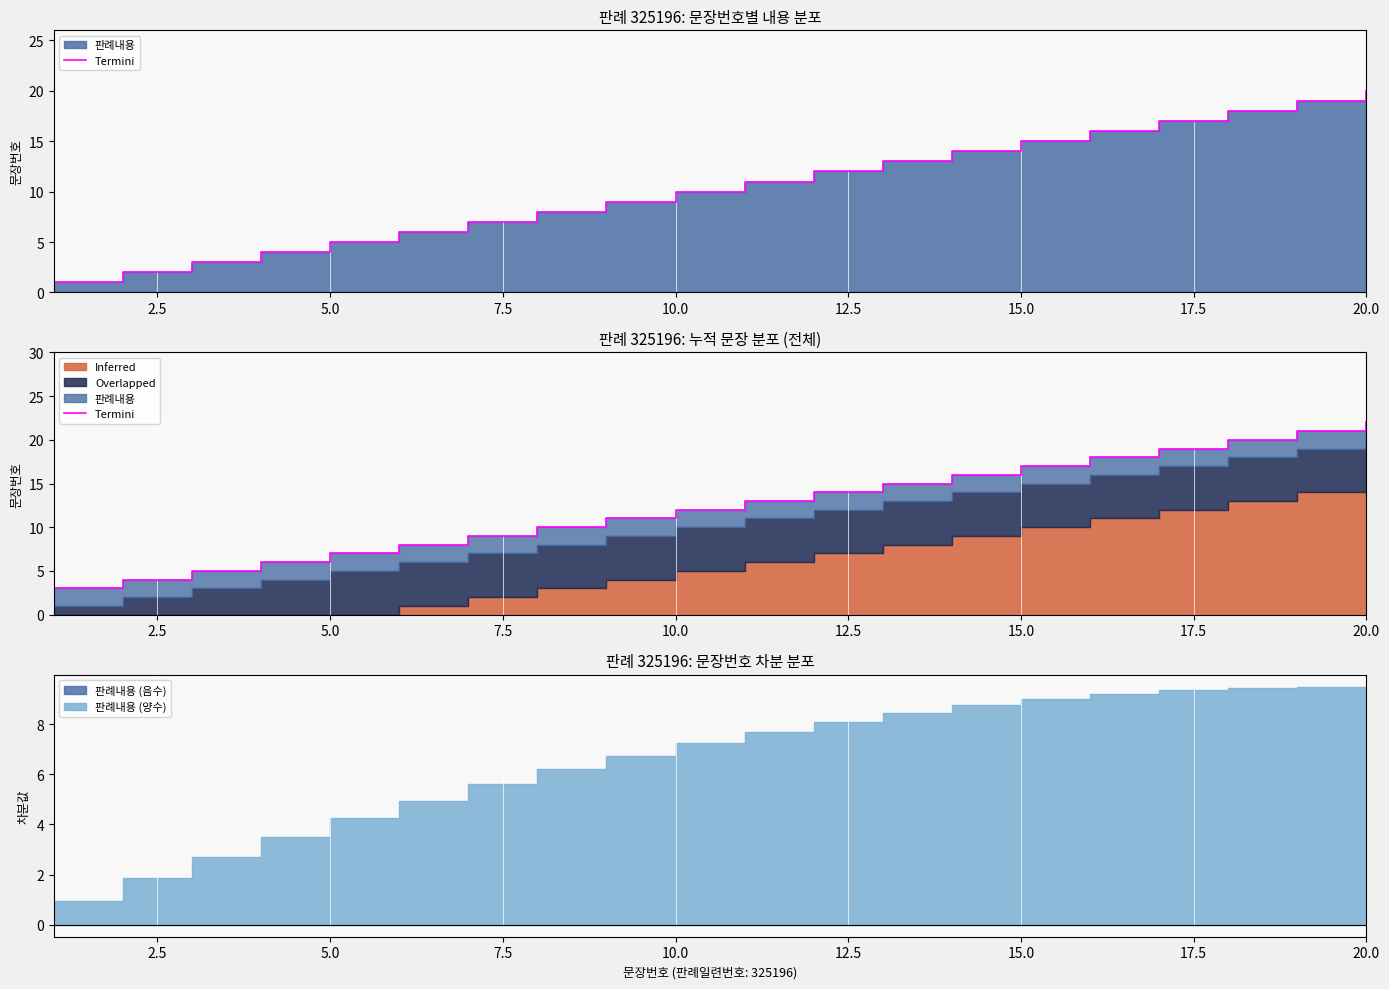

What is the difference between the maximum and second lowest values?

18